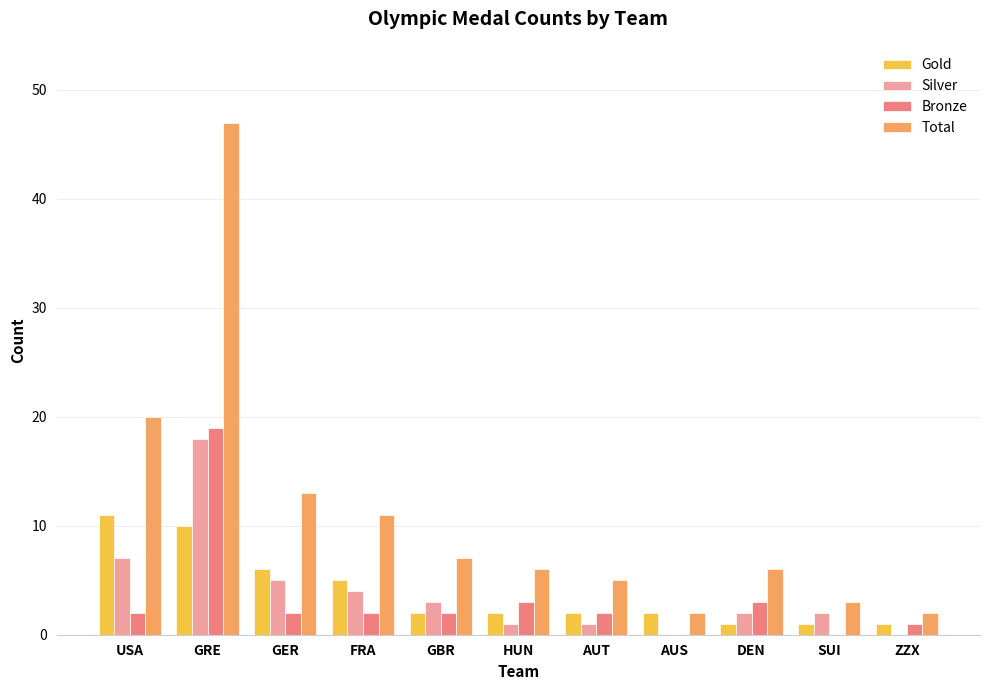

What is the maximum value for Total?

47